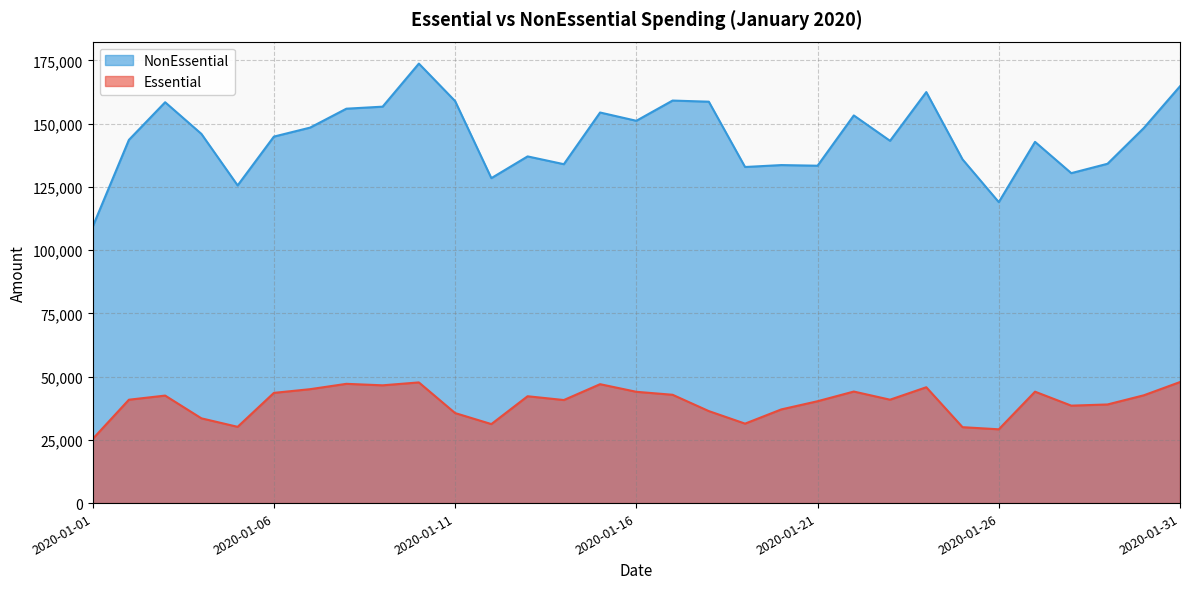

The value of NonEssential at 2020-01-25 is 62034. True or false?

False